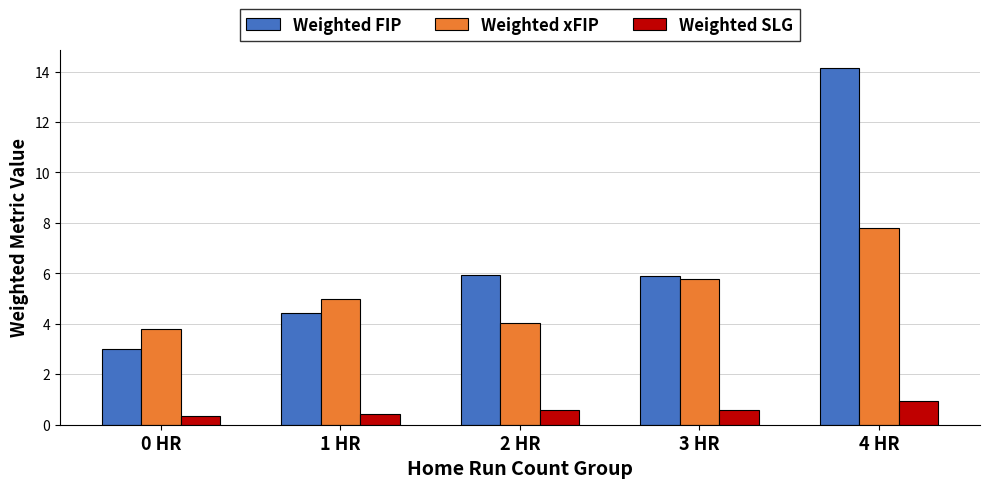

Is it true that Weighted FIP equals 9.3 at 3 HR?

False